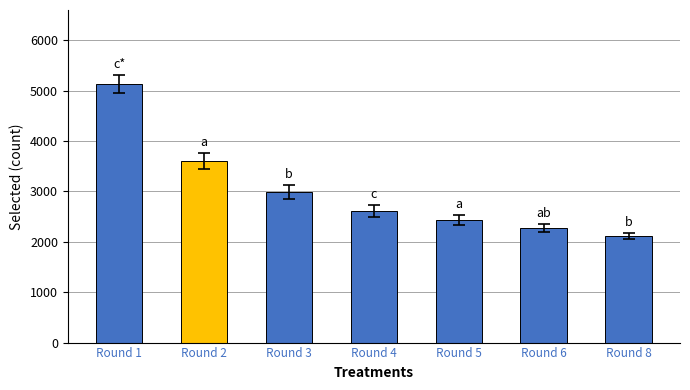

What is the difference between the maximum and minimum values?

3019